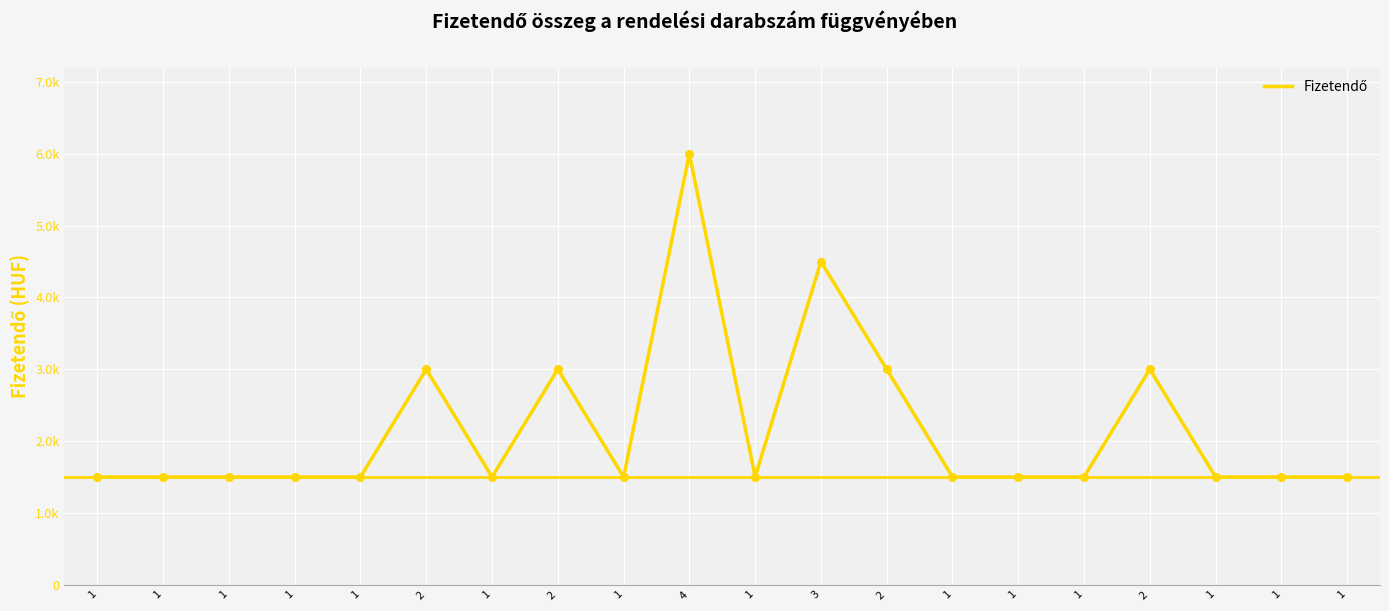

Which has a higher value, 1 or 4?

4